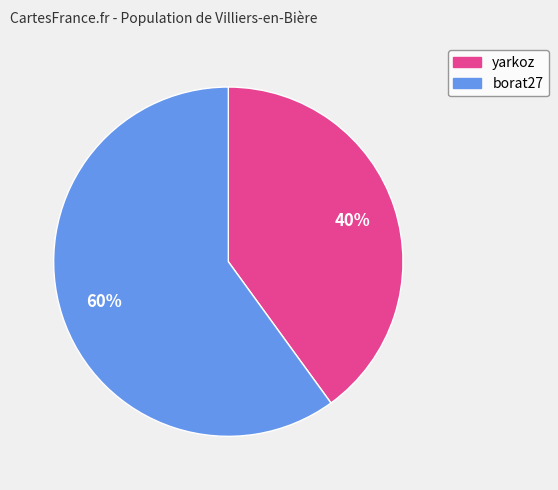

Do yarkoz and borat27 together represent more than half of the pie?

Yes